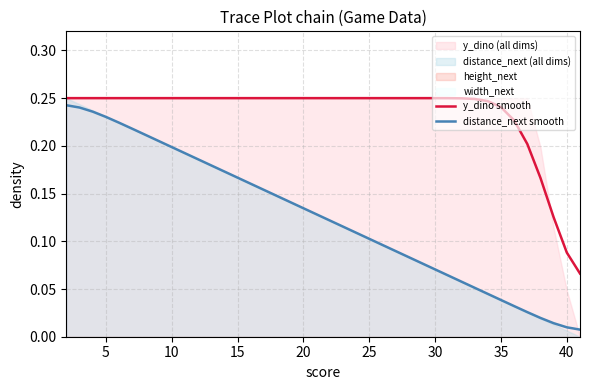

What is the average value of the y_dino smooth series?

0.2